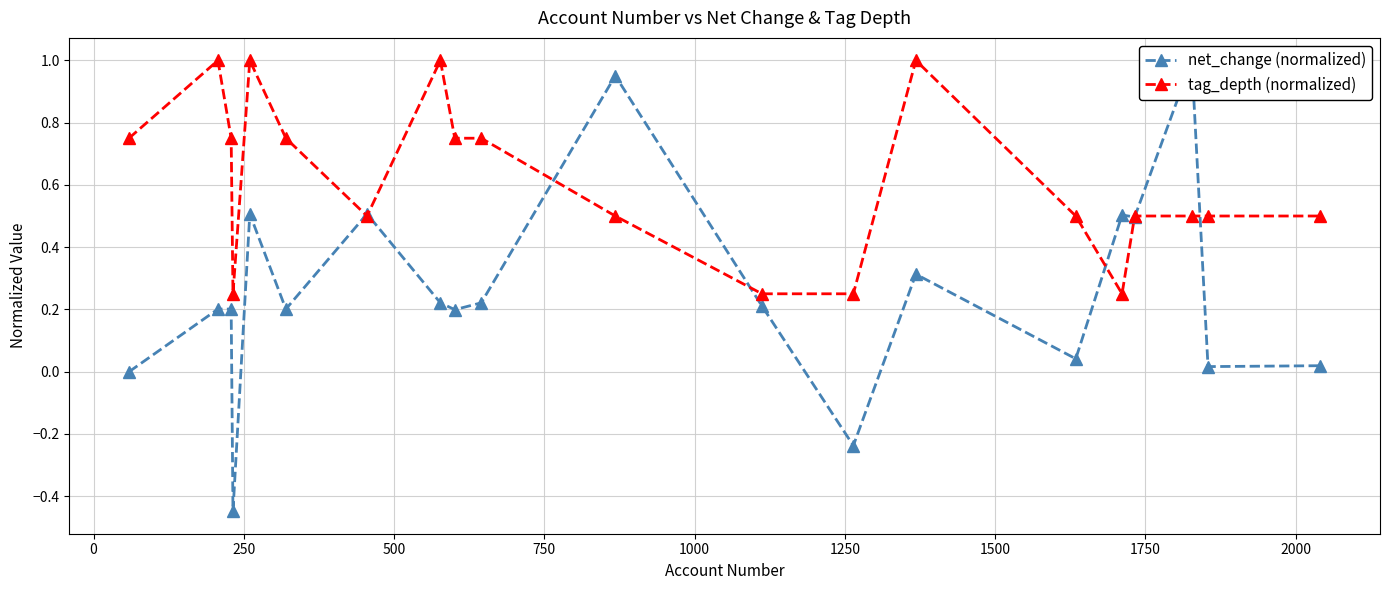

List the series in order of their overall mean, lowest first.

net_change (normalized), tag_depth (normalized)